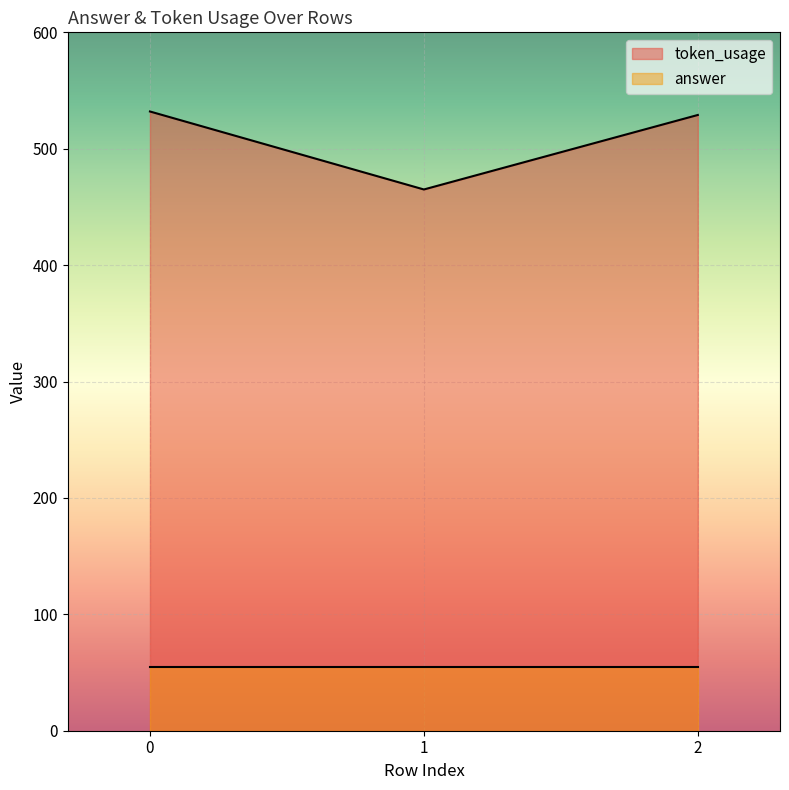

Approximately how many times larger is the value at 2 compared to 1?

1.1